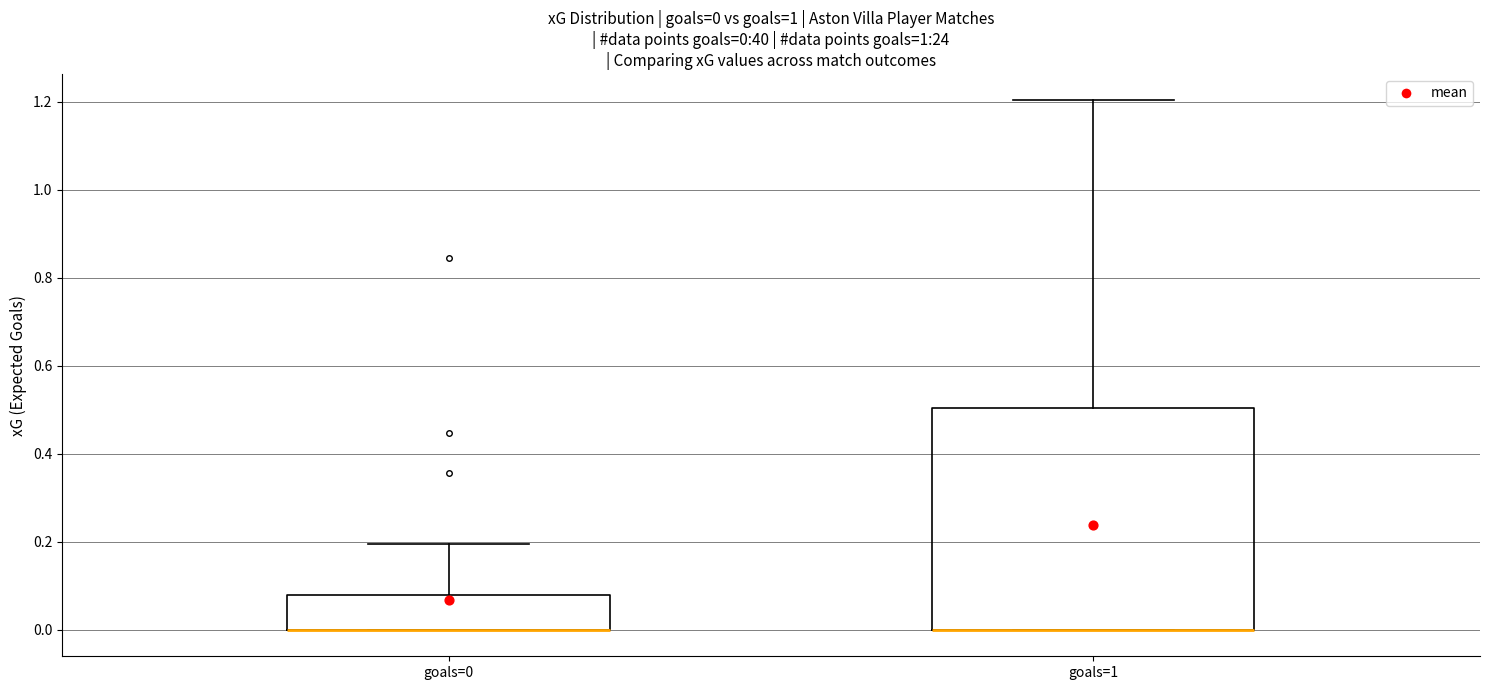

Comparing the boxes themselves (not the whiskers), which one is the tallest?

goals=1